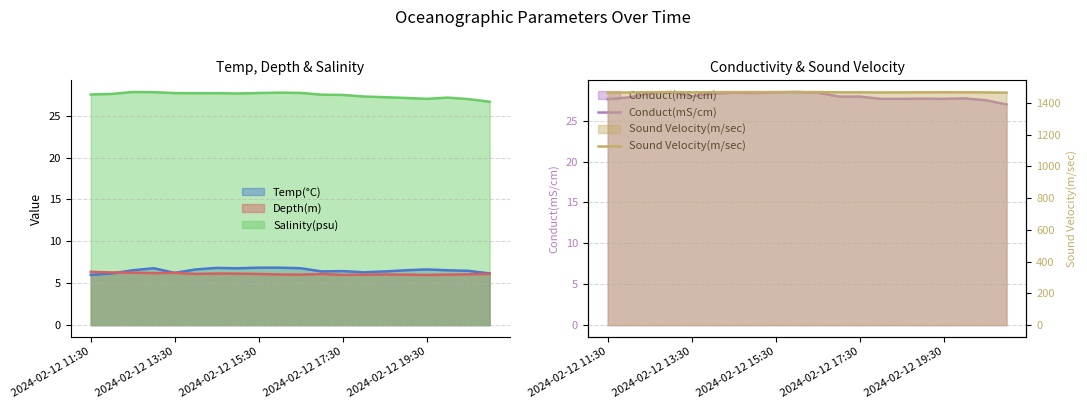

What position from the left is 17?

18